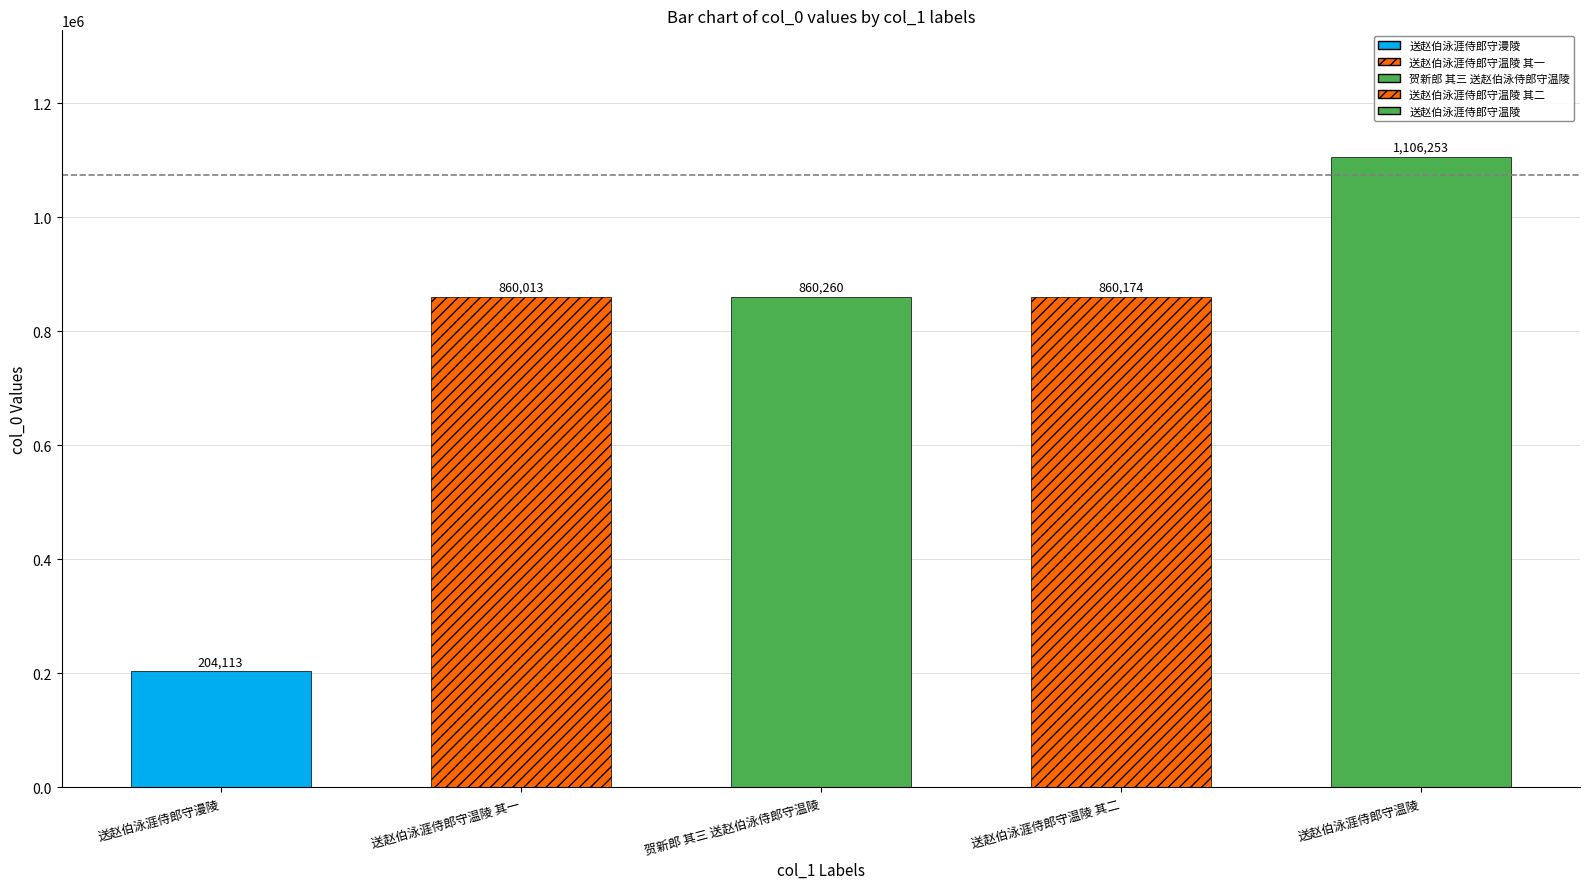

Reading left to right, extract all data points from this chart.

送赵伯泳涯侍郎守漫陵=204113	送赵伯泳涯侍郎守温陵 其一=860013	贺新郎 其三 送赵伯泳侍郎守温陵=860260	送赵伯泳涯侍郎守温陵 其二=860174	送赵伯泳涯侍郎守温陵=1106253